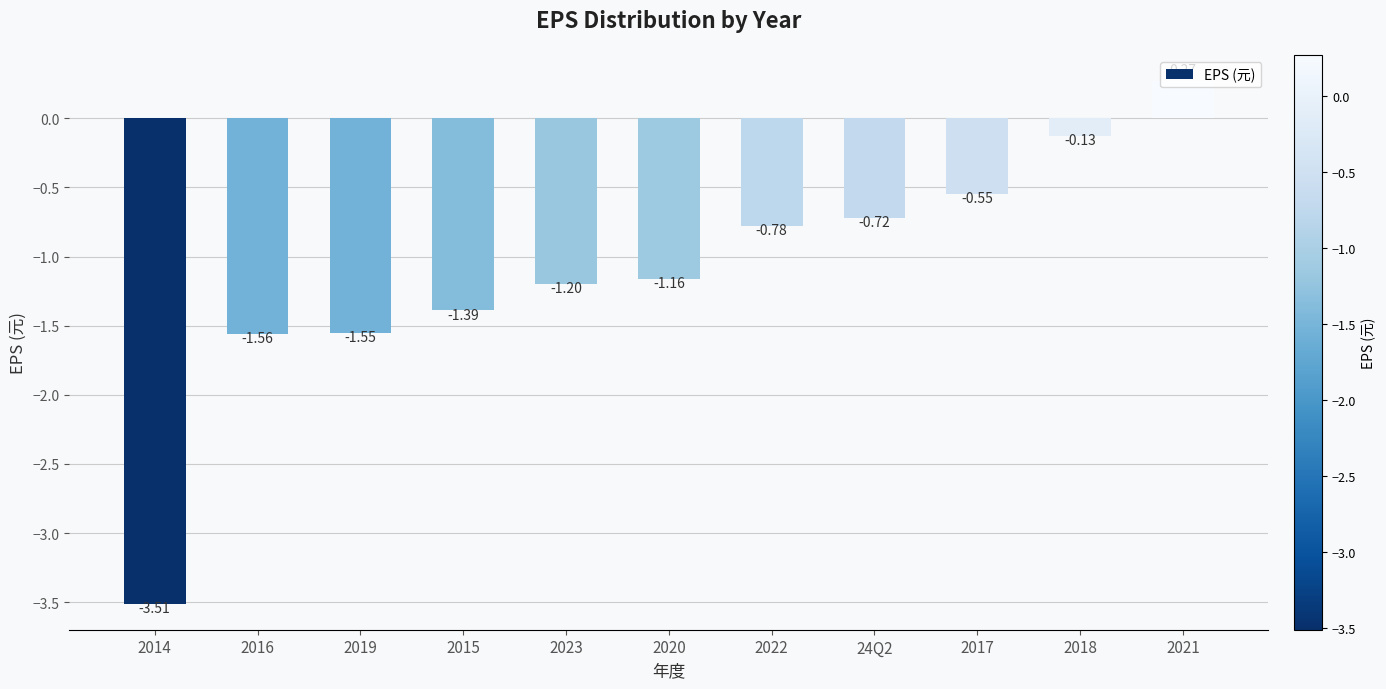

The value at 2014 is -5.4. True or false?

False